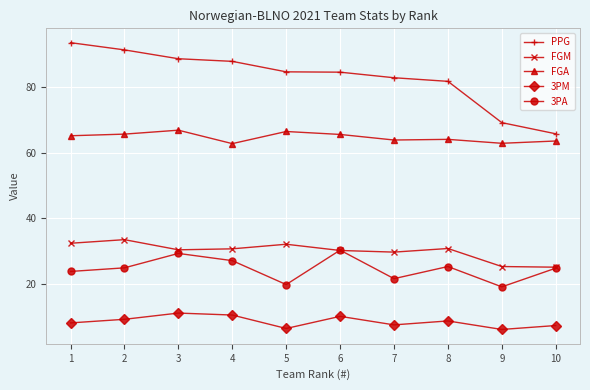

Rank the series at 1 from lowest to highest value.

3PM, 3PA, FGM, FGA, PPG